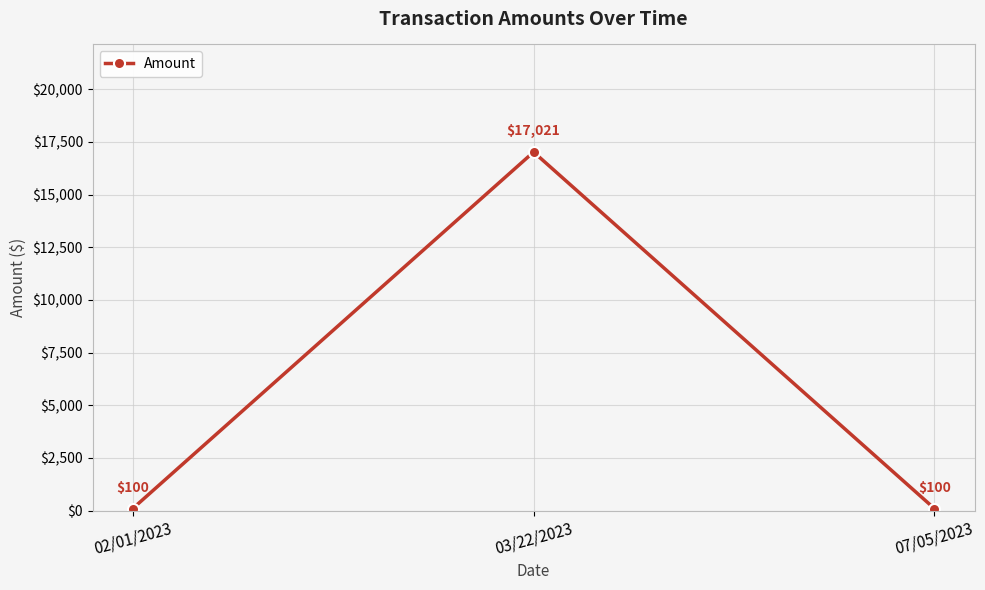

What is the average value?

5740